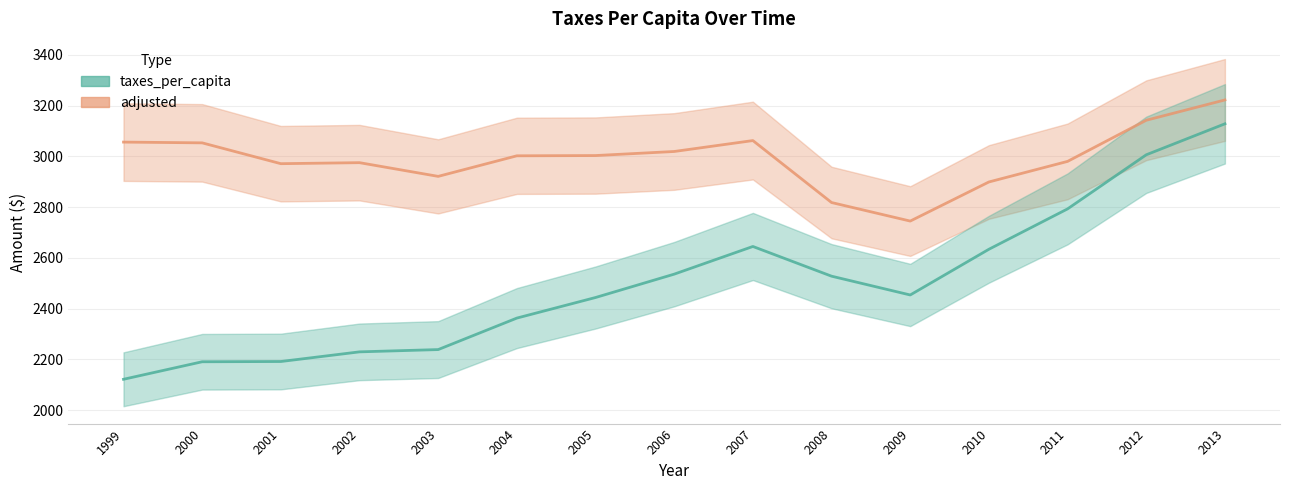

Reading right to left, extract all data points from this chart.

taxes_per_capita: 3128	3006	2793	2634	2454	2528	2645	2536	2444	2363	2239	2230	2192	2191	2122
adjusted: 3222	3142	2980	2899	2745	2818	3062	3019	3003	3002	2921	2975	2971	3053	3056